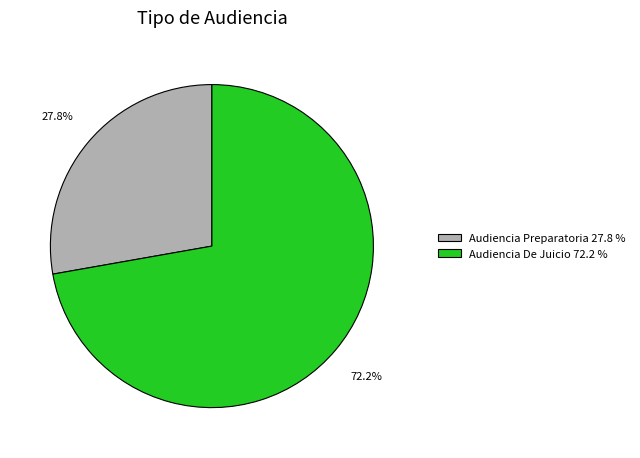

Which slice is the smallest?

Audiencia Preparatoria